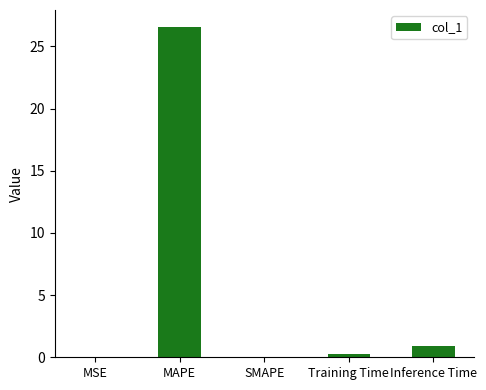

Between Inference Time and SMAPE, which is larger?

Inference Time